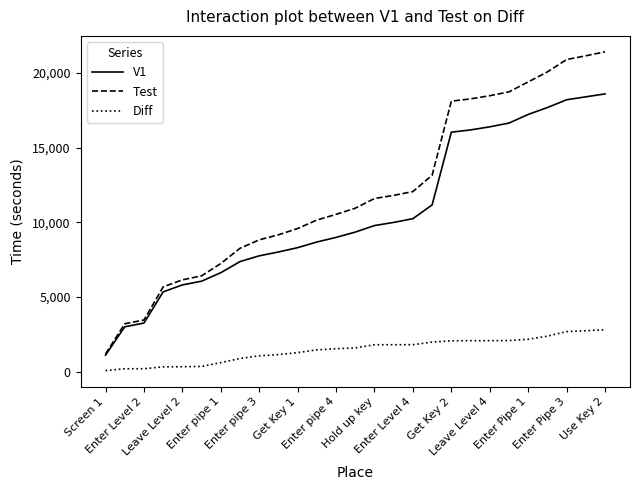

Rank the series by their maximum value, from lowest to highest.

Diff, V1, Test